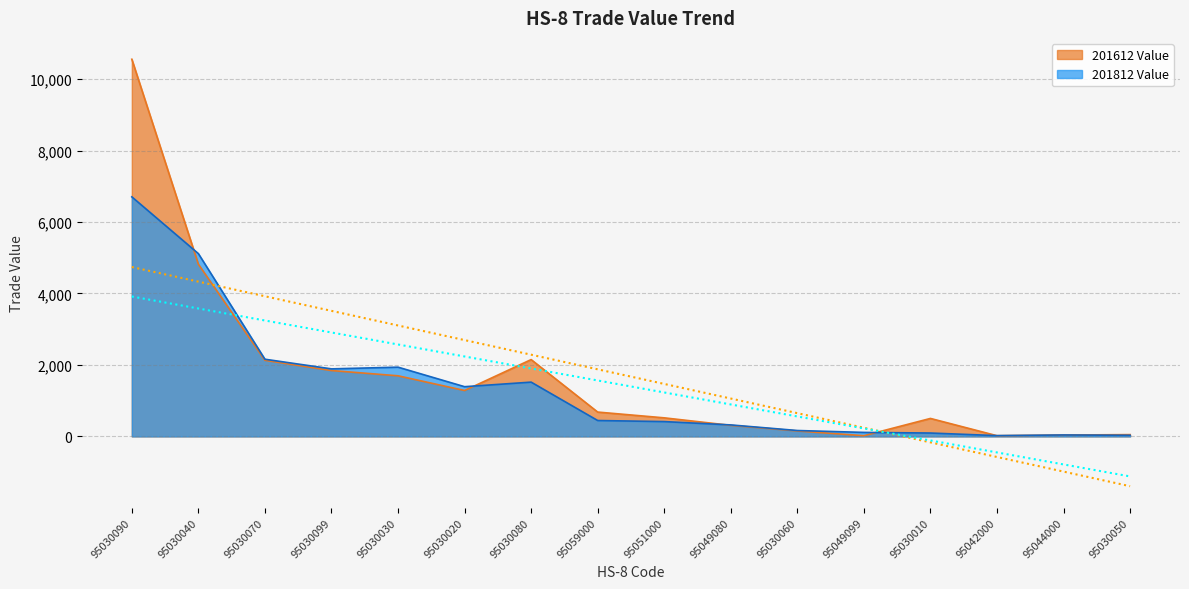

Which series changed the most between 95059000 and 95042000?

201612 Value